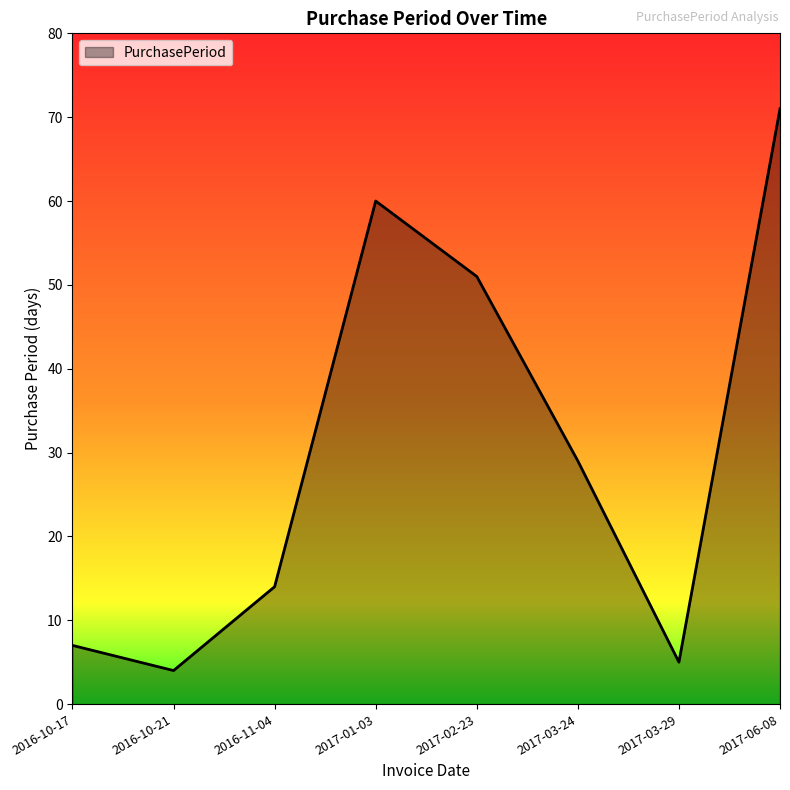

Reading left to right, list all the values displayed in this chart.

2016-10-17=7	2016-10-21=4	2016-11-04=14	2017-01-03=60	2017-02-23=51	2017-03-24=29	2017-03-29=5	2017-06-08=71